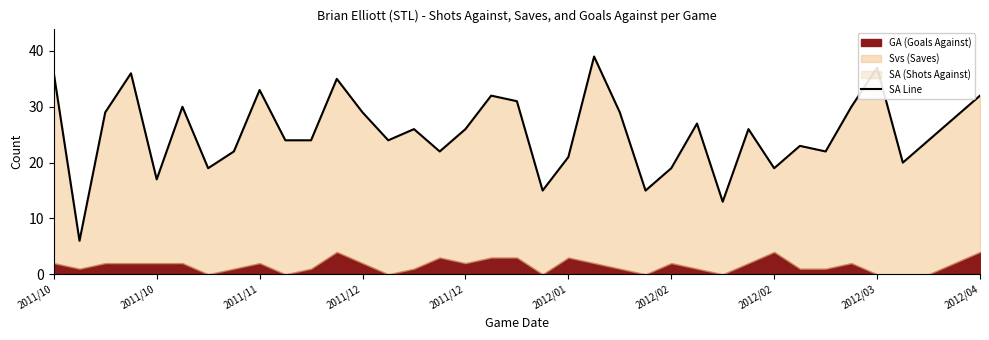

How many lines are shown in the chart?

1